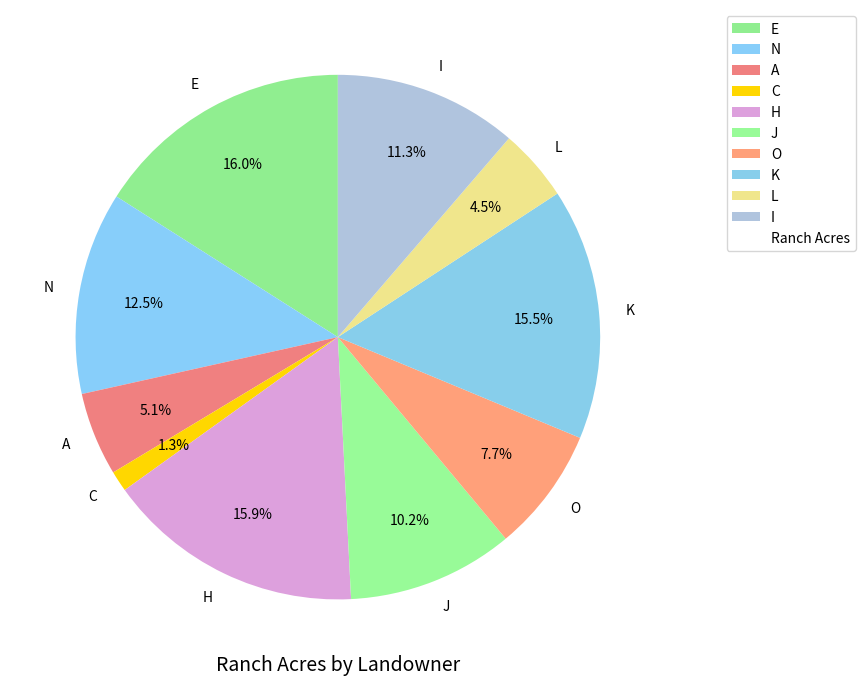

What is the smallest slice in the pie chart?

C